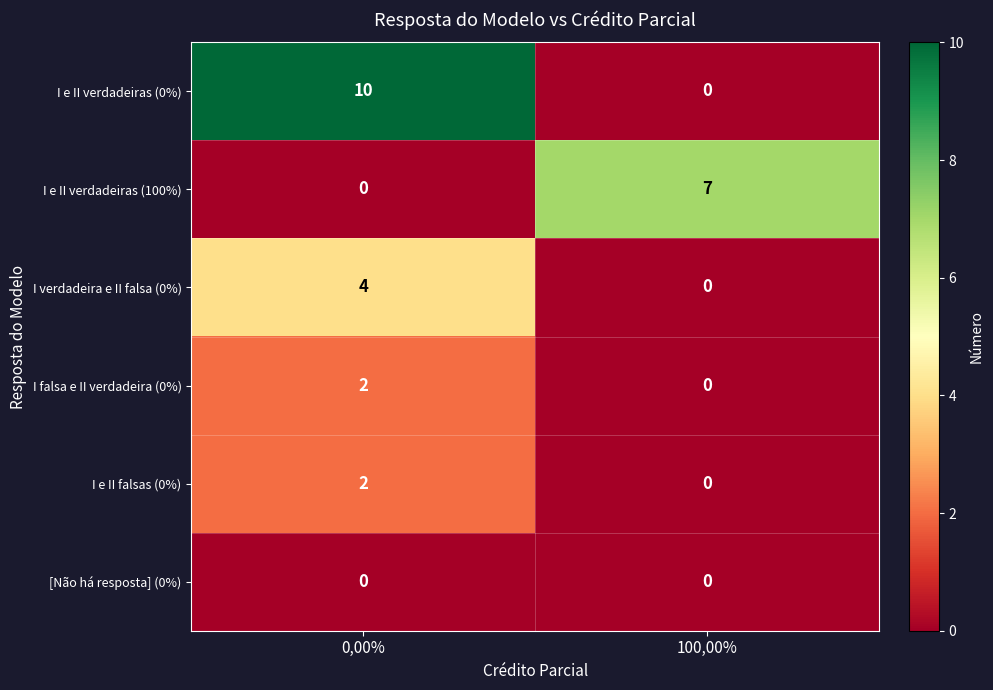

At which category is the sum across all series the highest?

0,00%